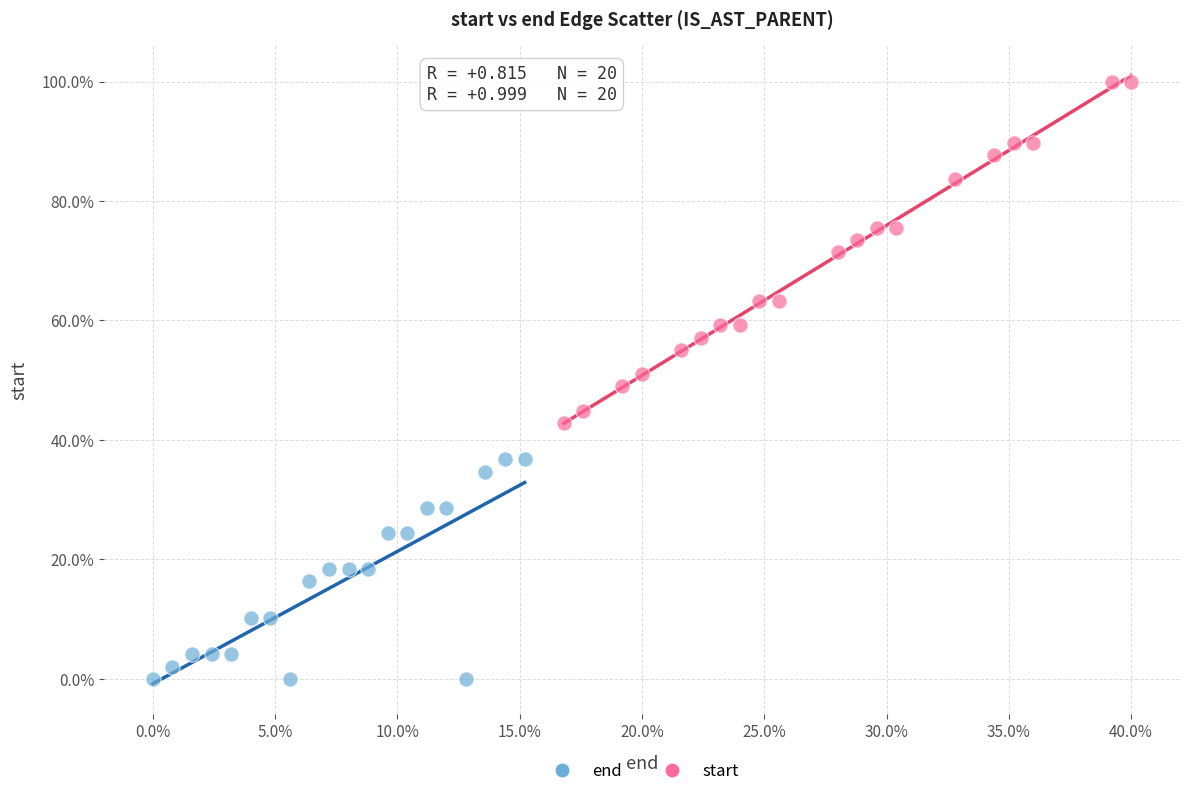

Which series reaches the maximum Y coordinate?

start